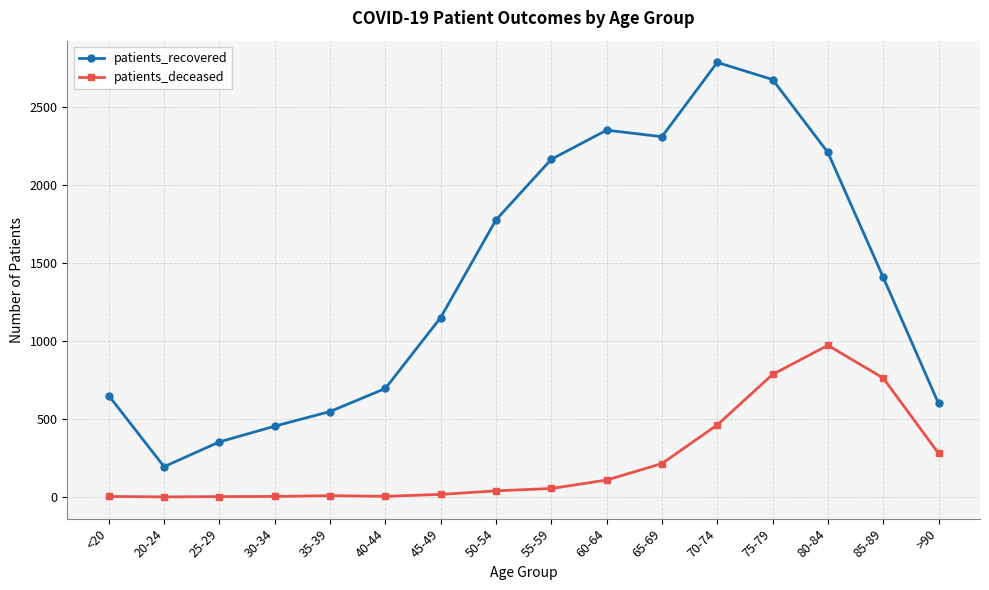

What is the label of the 10th point from the left?

60-64